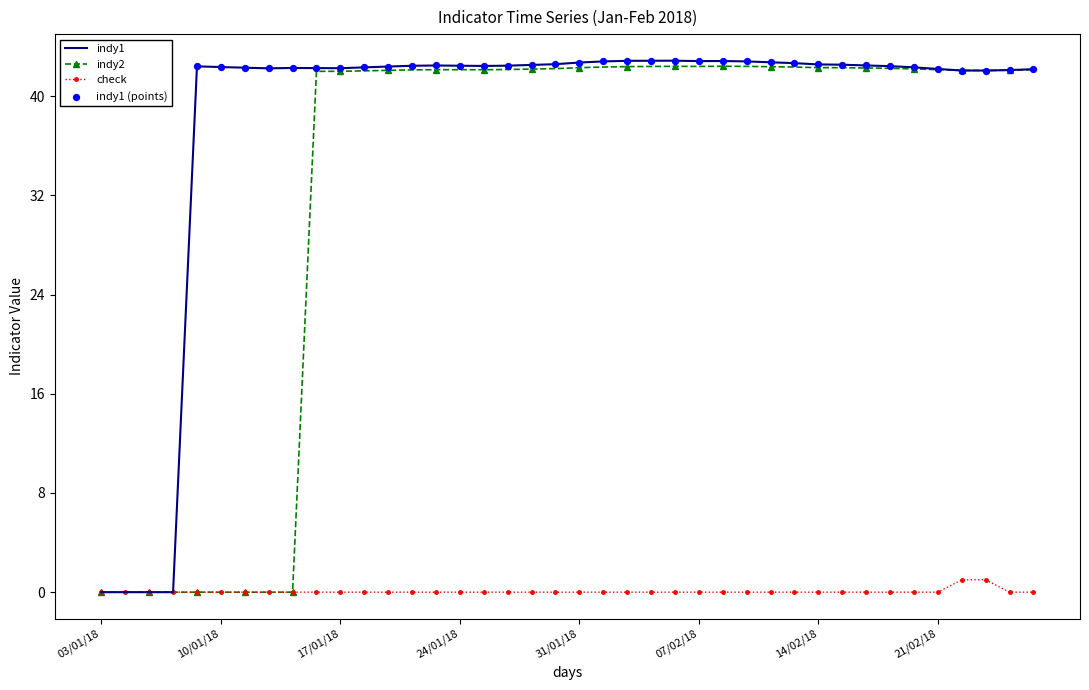

Which series has the largest total across all categories?

indy1